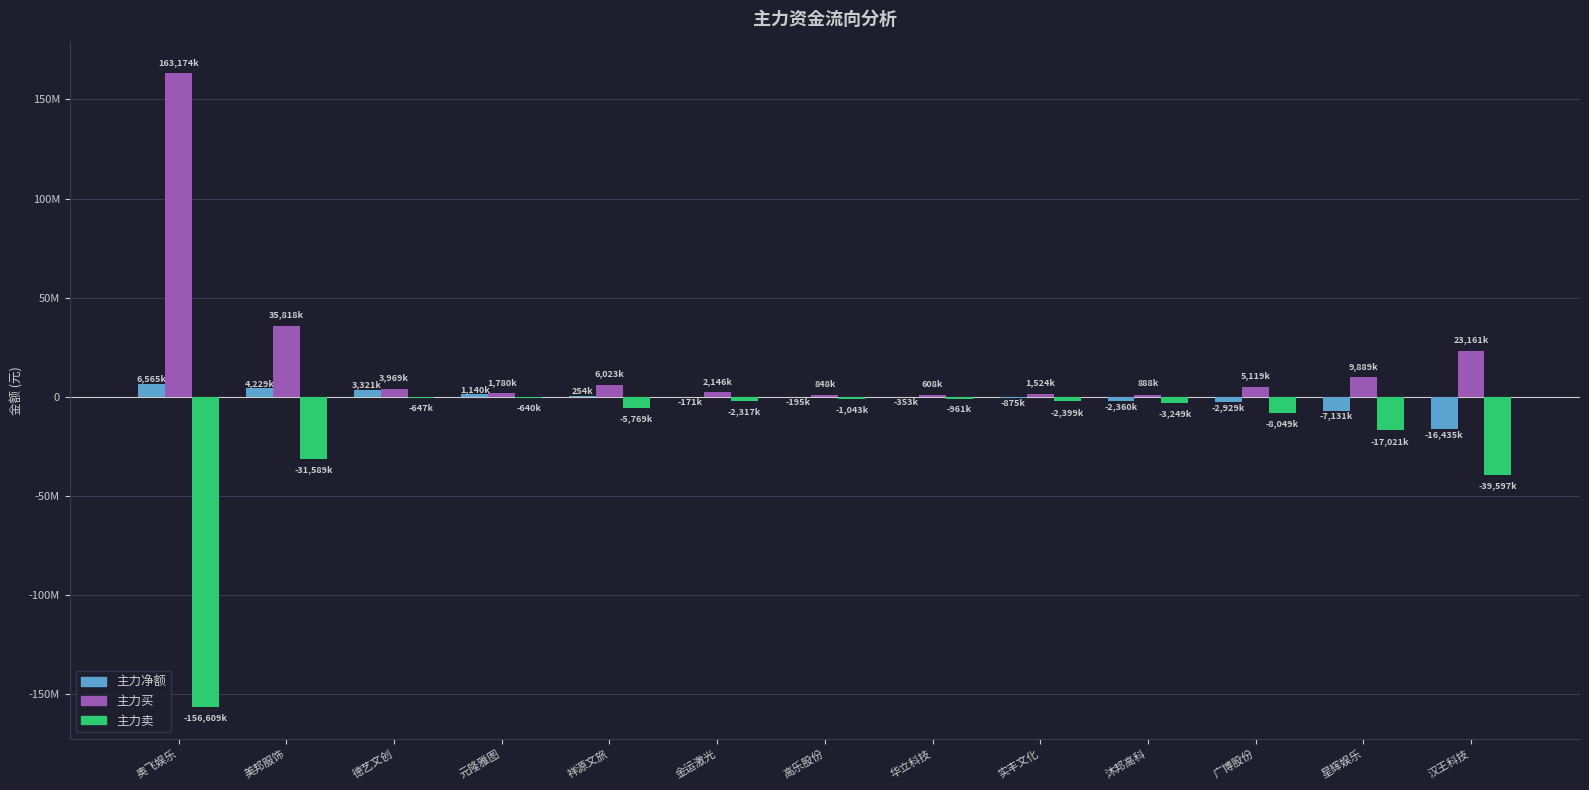

What is the highest value of the 主力净额 series?

6565166